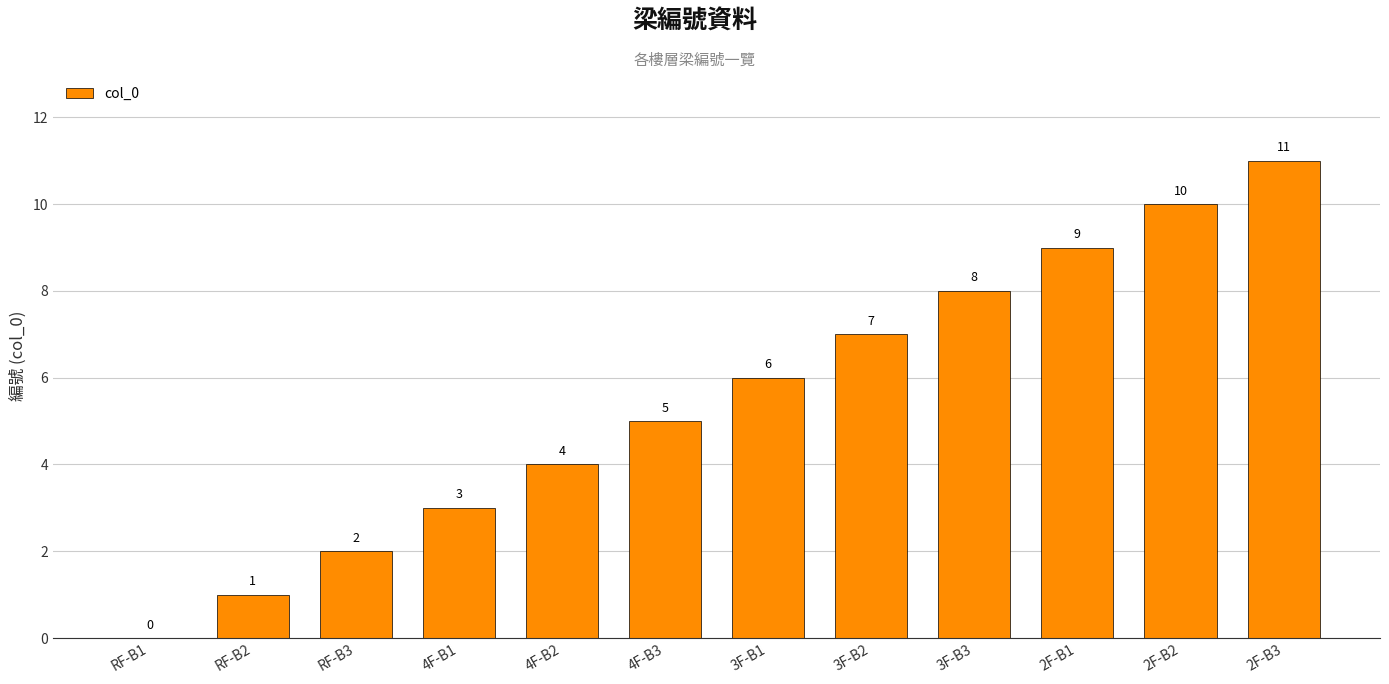

How many data points does each series have?

12